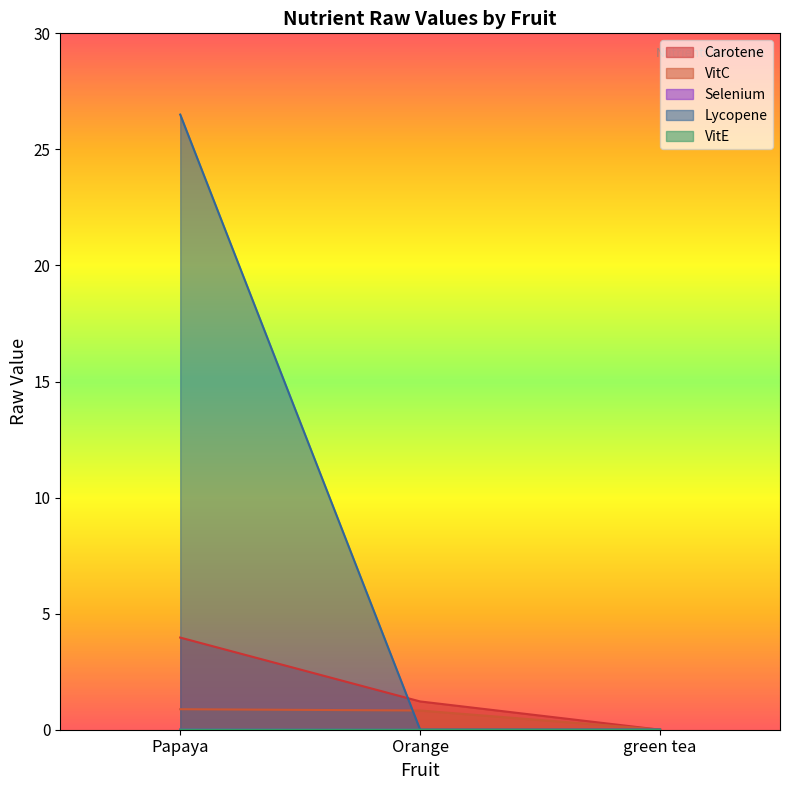

Is the value of Carotene at Orange greater than the value of VitE at Papaya?

Yes